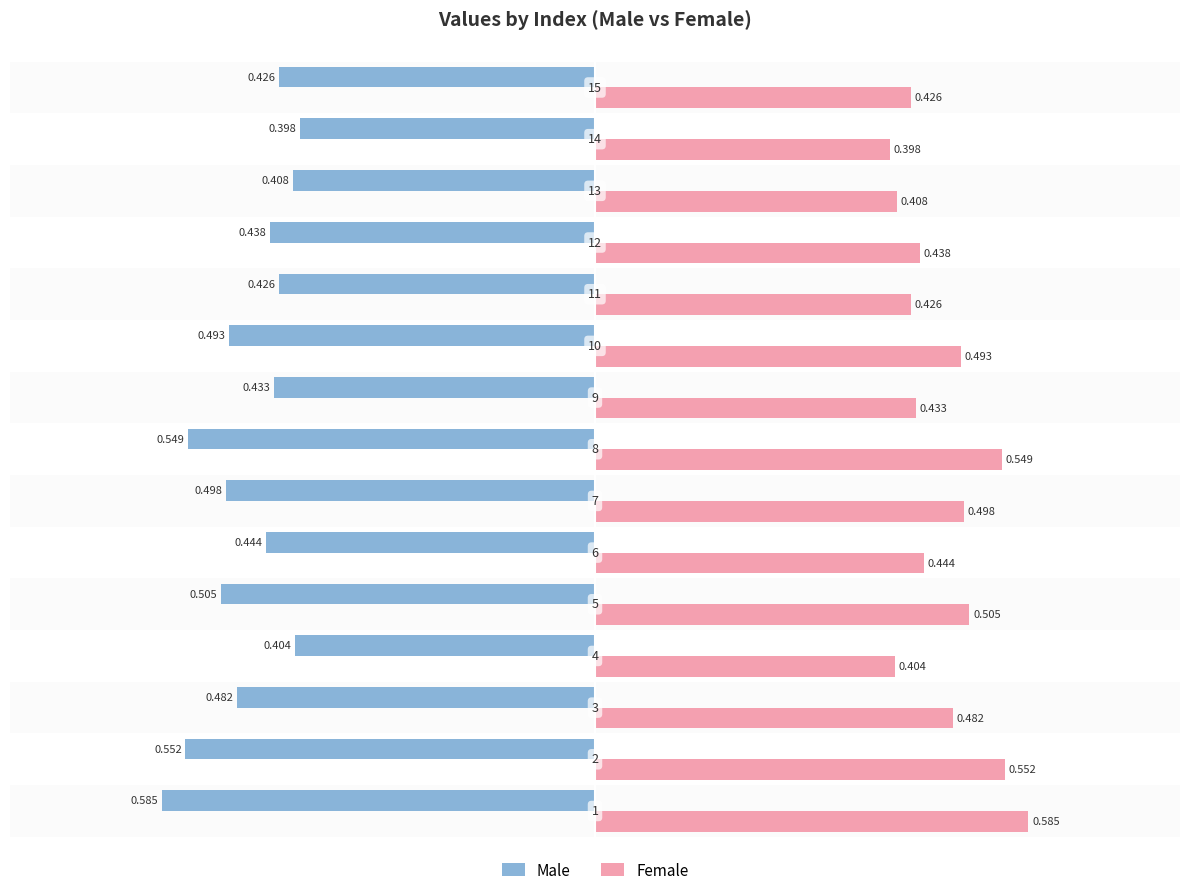

Is the value of Male at 10 greater than the value of Female at 13?

No